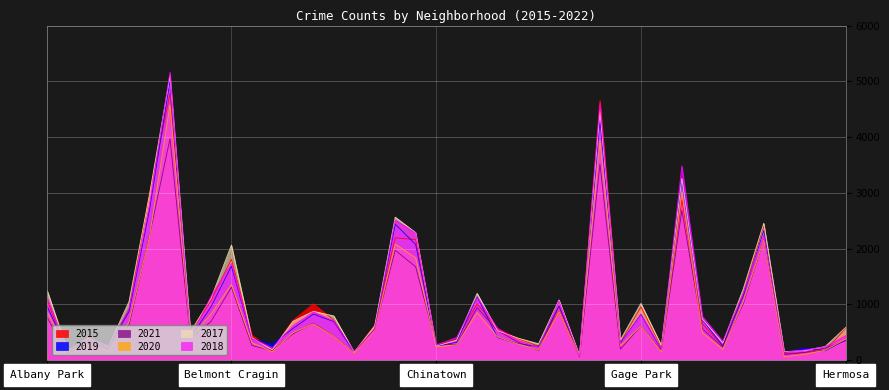

How many lines are shown in the chart?

6